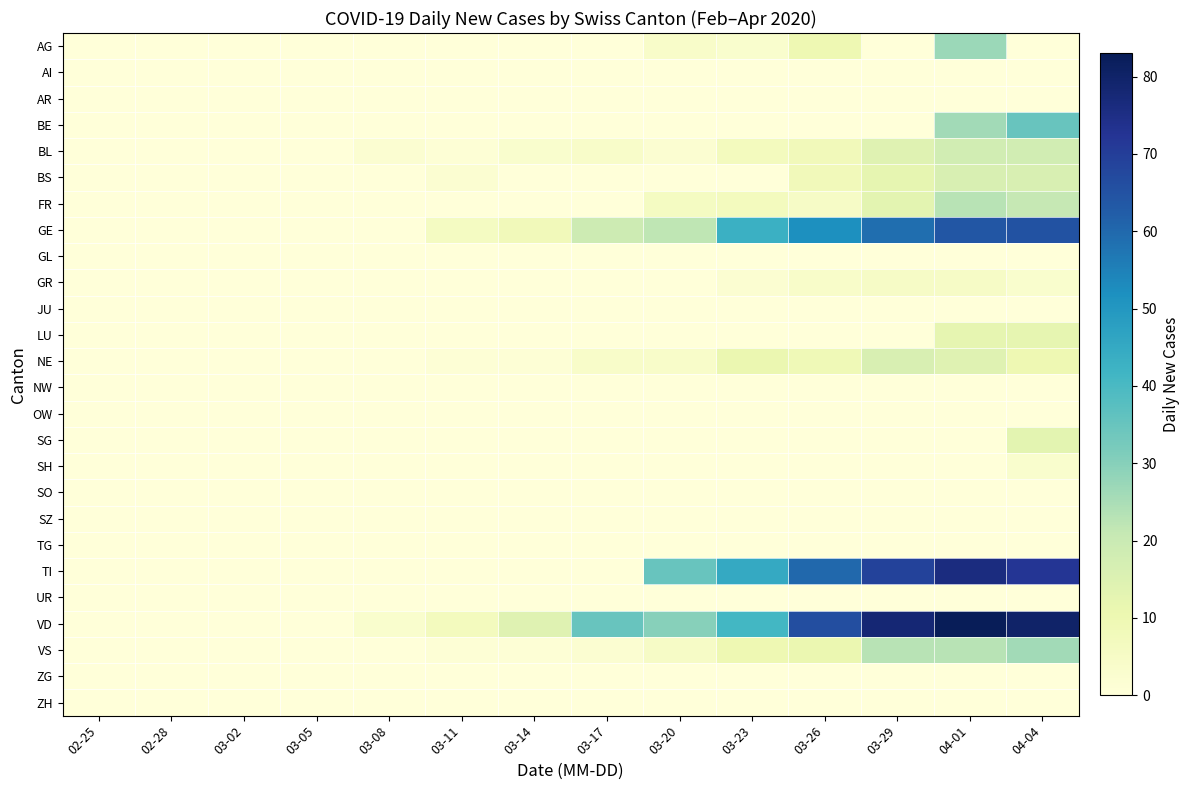

Reading left to right, transcribe all the data shown in this chart.

AG: 02-25=0	02-28=0	03-02=0	03-05=0	03-08=0	03-11=0	03-14=0	03-17=0	03-20=4	03-23=3	03-26=10	03-29=0	04-01=27	04-04=0
AI: 02-25=0	02-28=0	03-02=0	03-05=0	03-08=0	03-11=0	03-14=0	03-17=0	03-20=0	03-23=0	03-26=0	03-29=0	04-01=0	04-04=0
AR: 02-25=0	02-28=0	03-02=0	03-05=0	03-08=0	03-11=0	03-14=0	03-17=0	03-20=0	03-23=0	03-26=0	03-29=0	04-01=0	04-04=0
BE: 02-25=0	02-28=0	03-02=0	03-05=0	03-08=0	03-11=0	03-14=0	03-17=0	03-20=0	03-23=0	03-26=0	03-29=0	04-01=26	04-04=35
BL: 02-25=0	02-28=0	03-02=0	03-05=0	03-08=2	03-11=1	03-14=3	03-17=4	03-20=2	03-23=7	03-26=8	03-29=14	04-01=18	04-04=18
BS: 02-25=0	02-28=0	03-02=0	03-05=0	03-08=0	03-11=2	03-14=0	03-17=0	03-20=0	03-23=0	03-26=8	03-29=12	04-01=16	04-04=16
FR: 02-25=0	02-28=0	03-02=0	03-05=0	03-08=0	03-11=0	03-14=0	03-17=0	03-20=6	03-23=7	03-26=5	03-29=13	04-01=23	04-04=21
GE: 02-25=0	02-28=0	03-02=0	03-05=0	03-08=0	03-11=6	03-14=8	03-17=19	03-20=22	03-23=43	03-26=52	03-29=59	04-01=64	04-04=65
GL: 02-25=0	02-28=0	03-02=0	03-05=0	03-08=0	03-11=0	03-14=0	03-17=0	03-20=0	03-23=0	03-26=0	03-29=0	04-01=0	04-04=0
GR: 02-25=0	02-28=0	03-02=0	03-05=0	03-08=0	03-11=0	03-14=0	03-17=0	03-20=0	03-23=2	03-26=4	03-29=5	04-01=5	04-04=3
JU: 02-25=0	02-28=0	03-02=0	03-05=0	03-08=0	03-11=0	03-14=0	03-17=0	03-20=0	03-23=0	03-26=0	03-29=0	04-01=0	04-04=0
LU: 02-25=0	02-28=0	03-02=0	03-05=0	03-08=0	03-11=0	03-14=0	03-17=0	03-20=0	03-23=0	03-26=0	03-29=0	04-01=12	04-04=12
NE: 02-25=0	02-28=0	03-02=0	03-05=0	03-08=0	03-11=1	03-14=1	03-17=4	03-20=4	03-23=11	03-26=9	03-29=16	04-01=14	04-04=10
NW: 02-25=0	02-28=0	03-02=0	03-05=0	03-08=0	03-11=0	03-14=0	03-17=0	03-20=0	03-23=0	03-26=0	03-29=0	04-01=0	04-04=0
OW: 02-25=0	02-28=0	03-02=0	03-05=0	03-08=0	03-11=0	03-14=0	03-17=0	03-20=0	03-23=0	03-26=0	03-29=0	04-01=0	04-04=0
SG: 02-25=0	02-28=0	03-02=0	03-05=0	03-08=0	03-11=0	03-14=0	03-17=0	03-20=0	03-23=0	03-26=0	03-29=0	04-01=0	04-04=13
SH: 02-25=0	02-28=0	03-02=0	03-05=0	03-08=0	03-11=0	03-14=0	03-17=0	03-20=0	03-23=0	03-26=0	03-29=0	04-01=0	04-04=3
SO: 02-25=0	02-28=0	03-02=0	03-05=0	03-08=0	03-11=0	03-14=0	03-17=0	03-20=0	03-23=0	03-26=0	03-29=0	04-01=0	04-04=0
SZ: 02-25=0	02-28=0	03-02=0	03-05=0	03-08=0	03-11=0	03-14=0	03-17=0	03-20=0	03-23=0	03-26=0	03-29=0	04-01=0	04-04=0
TG: 02-25=0	02-28=0	03-02=0	03-05=0	03-08=0	03-11=0	03-14=0	03-17=0	03-20=0	03-23=0	03-26=0	03-29=0	04-01=0	04-04=0
TI: 02-25=0	02-28=0	03-02=0	03-05=0	03-08=0	03-11=0	03-14=0	03-17=0	03-20=35	03-23=45	03-26=60	03-29=69	04-01=76	04-04=72
UR: 02-25=0	02-28=0	03-02=0	03-05=0	03-08=0	03-11=0	03-14=0	03-17=0	03-20=0	03-23=0	03-26=0	03-29=0	04-01=0	04-04=0
VD: 02-25=0	02-28=0	03-02=0	03-05=0	03-08=3	03-11=7	03-14=14	03-17=35	03-20=30	03-23=41	03-26=66	03-29=78	04-01=83	04-04=80
VS: 02-25=0	02-28=0	03-02=0	03-05=0	03-08=0	03-11=1	03-14=1	03-17=2	03-20=5	03-23=10	03-26=11	03-29=23	04-01=23	04-04=26
ZG: 02-25=0	02-28=0	03-02=0	03-05=0	03-08=0	03-11=0	03-14=0	03-17=0	03-20=0	03-23=0	03-26=0	03-29=0	04-01=0	04-04=0
ZH: 02-25=0	02-28=0	03-02=0	03-05=0	03-08=0	03-11=0	03-14=0	03-17=0	03-20=0	03-23=0	03-26=0	03-29=0	04-01=0	04-04=0